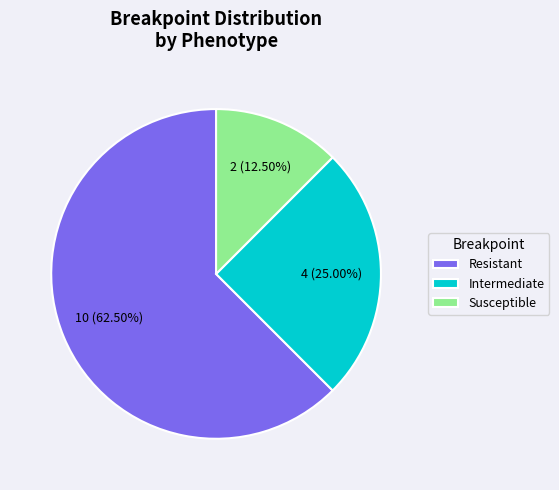

Which slice is the largest?

Resistant